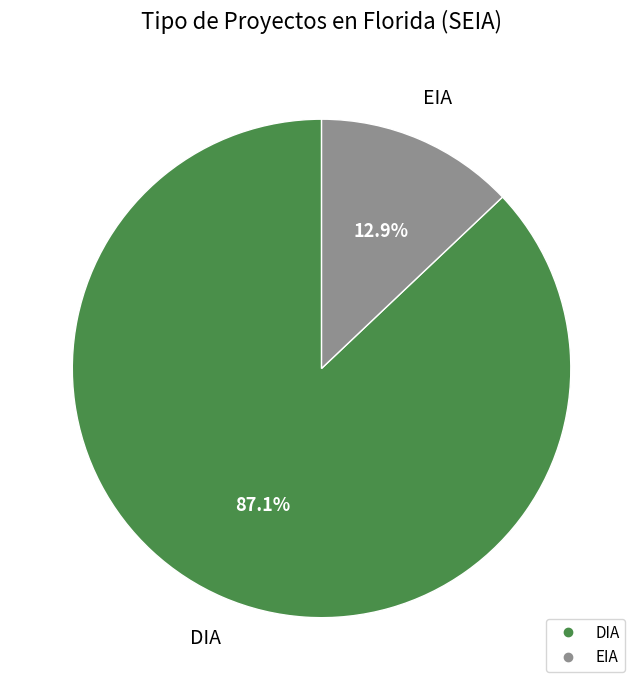

Combined, what portion of the pie is DIA and EIA?

100.0%